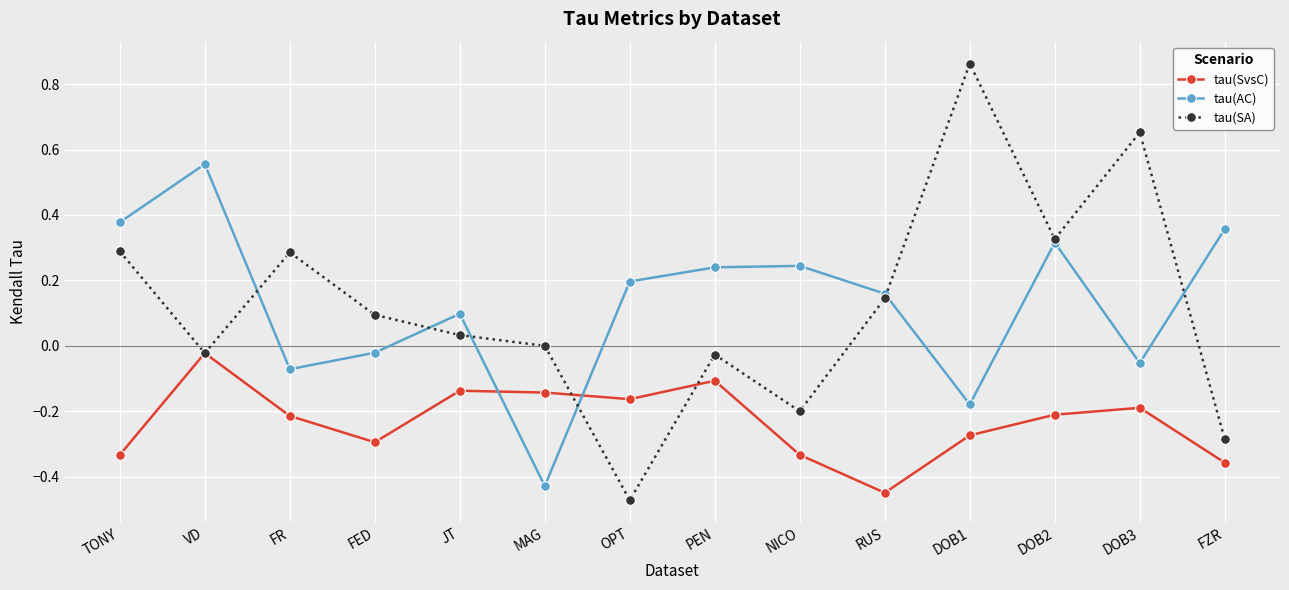

How many intersections are there between tau(AC) and tau(SvsC)?

2